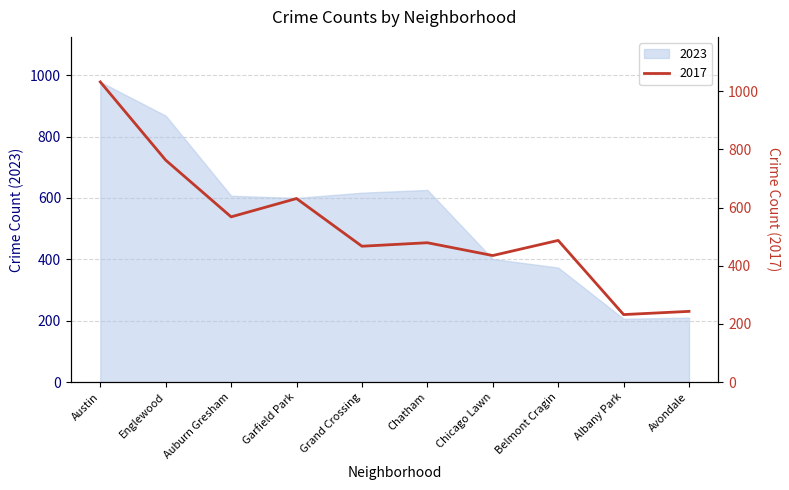

True or false: 2023 has a value of 210 at Avondale.

True